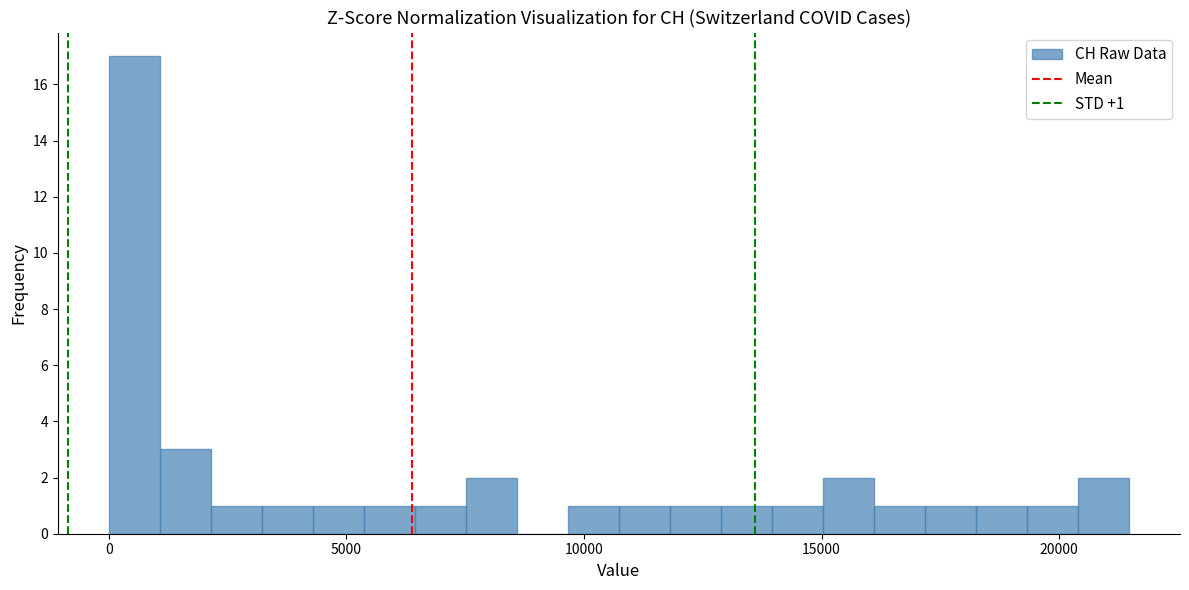

Read against the x-axis, roughly where is the centre of the tallest bar?

500